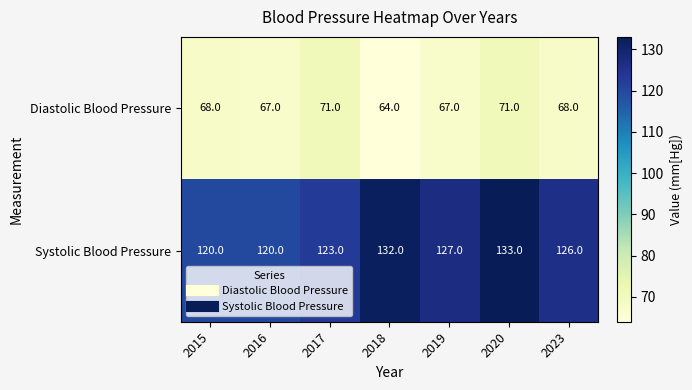

How many categories are shown in the chart?

7